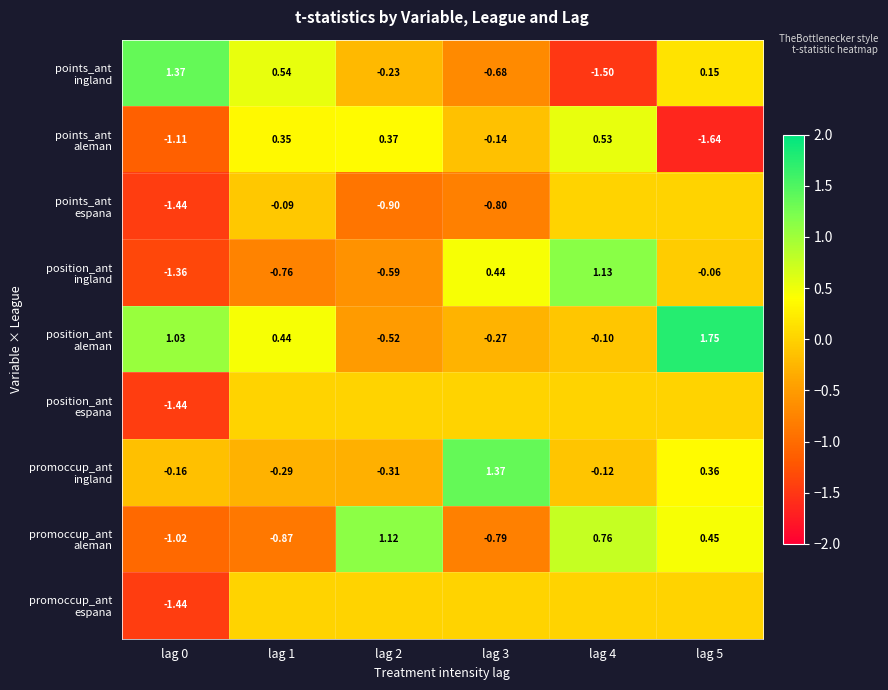

What is the highest value of the promoccup_ant aleman series?

1.1